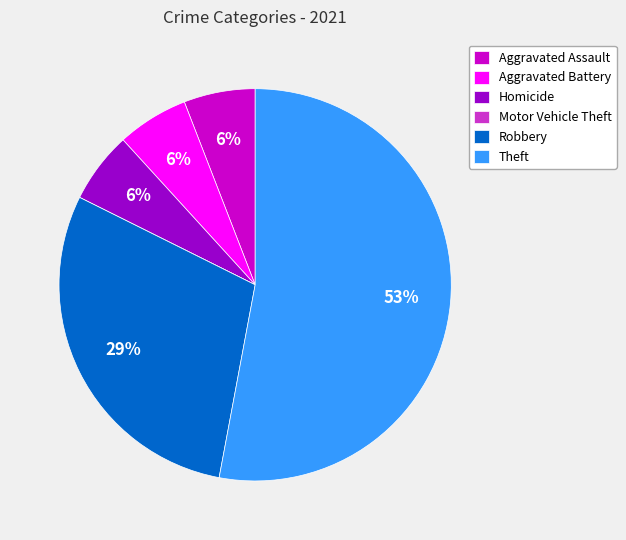

Is the sum of Aggravated Battery and Theft greater than half?

Yes